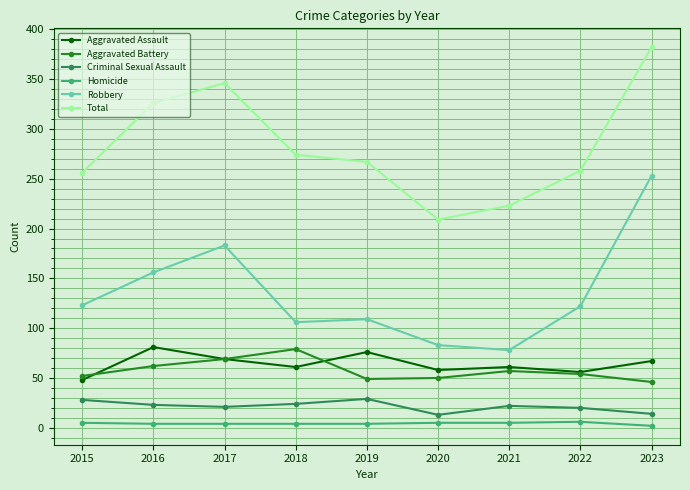

At which category does Robbery reach its first local peak?

2017